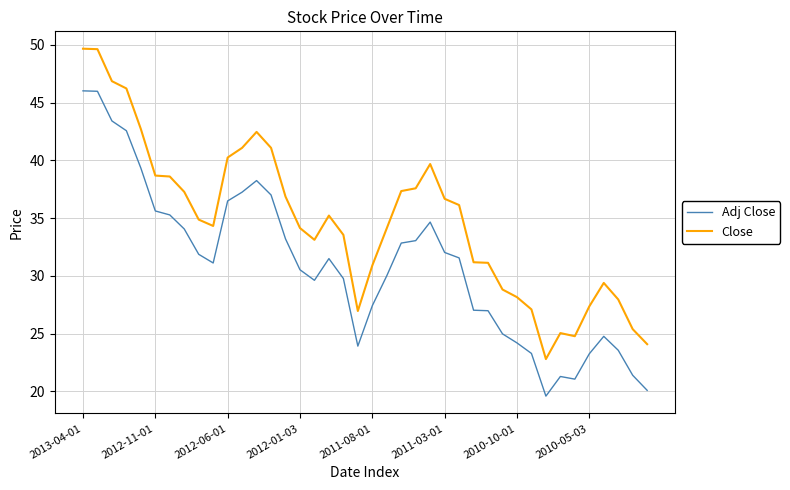

True or false: Close and Adj Close intersect in this chart.

False